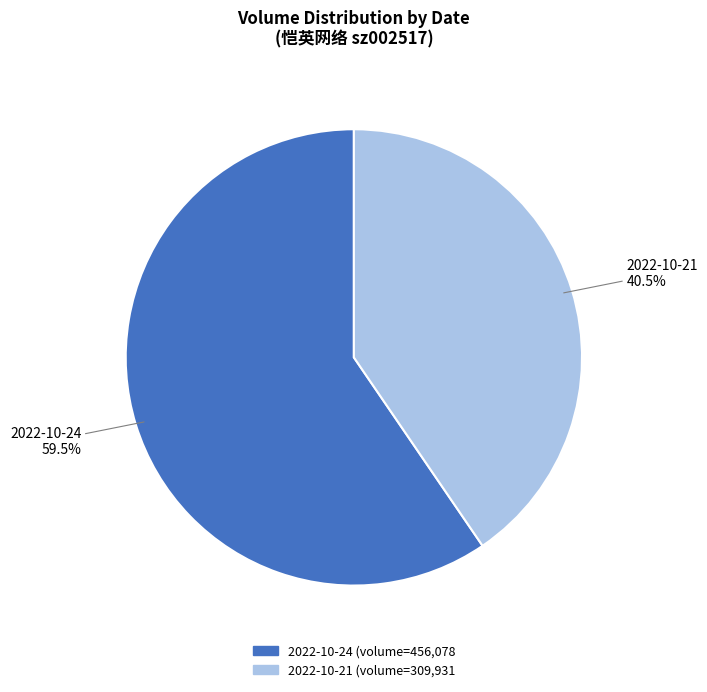

Which category has the biggest portion of the pie?

2022-10-24